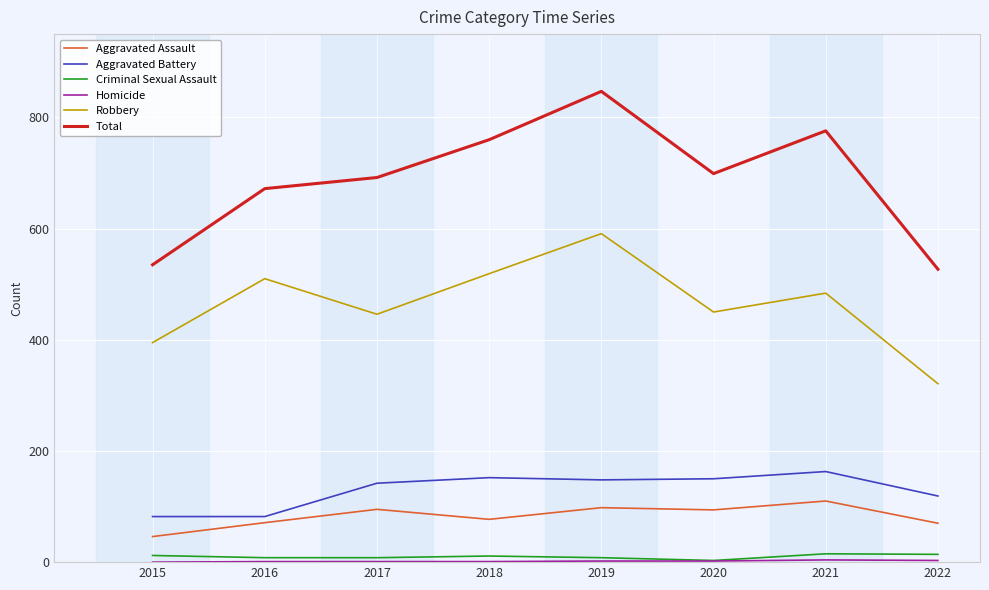

What is the difference between the highest and lowest values at 2021?

772